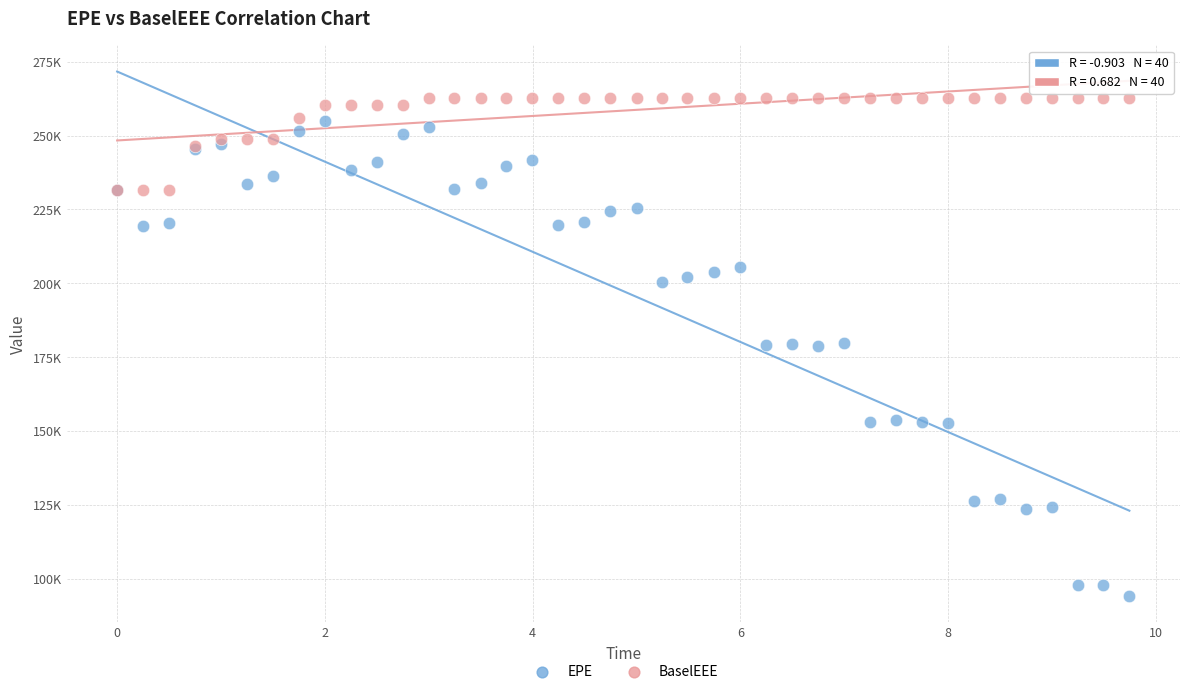

Which series has the widest spread of Y values?

EPE